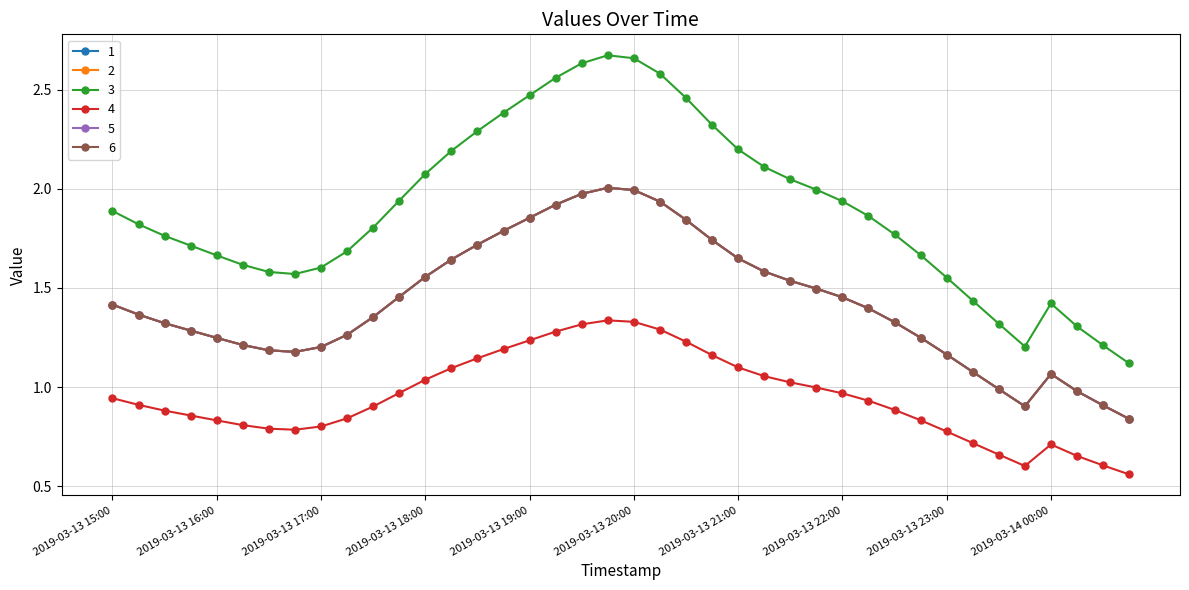

Is this an area chart (filled region under the line)?

No